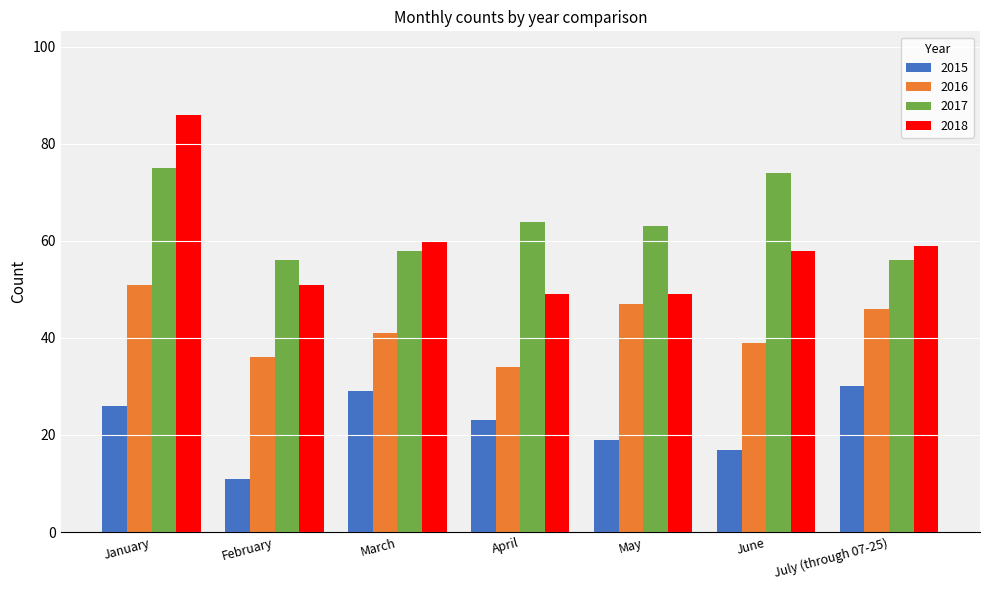

What is the total value across all series at June?

188